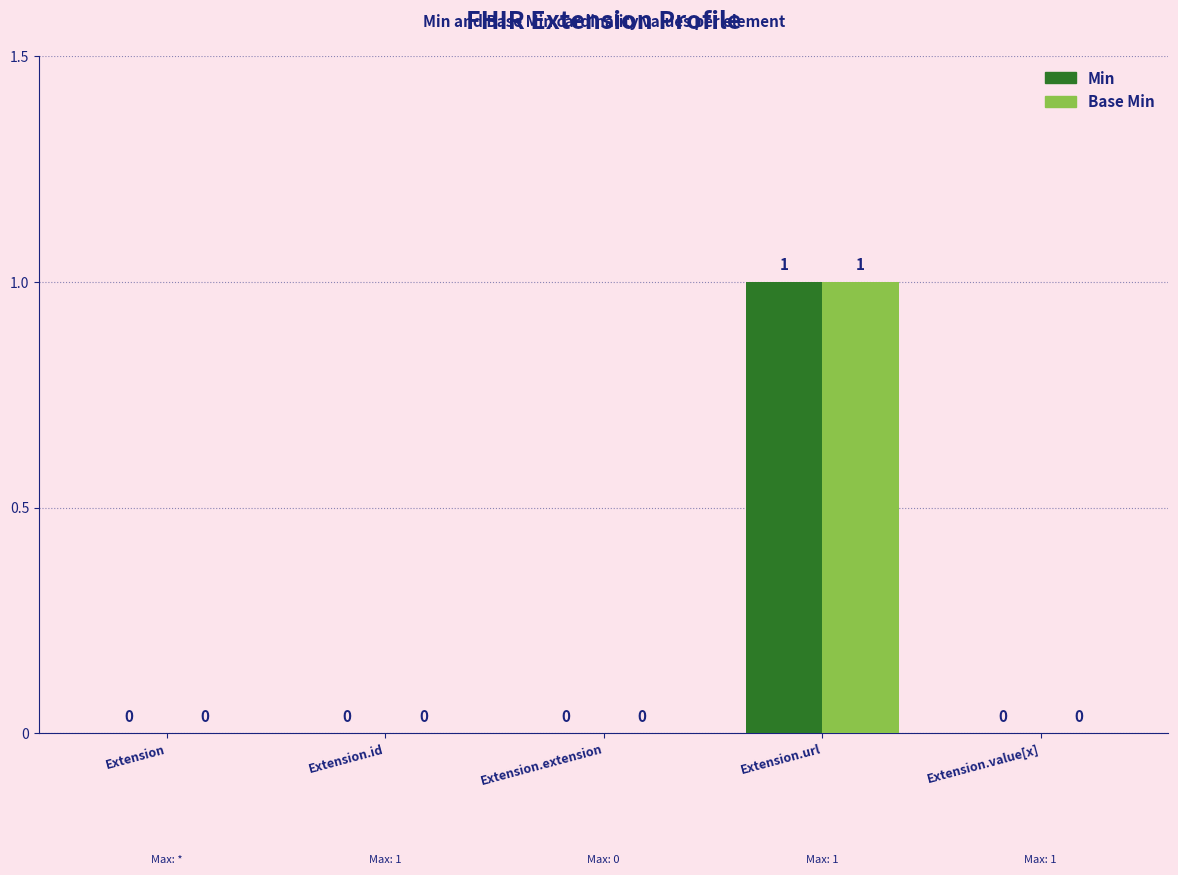

At which category is the sum across all series the highest?

Extension.url